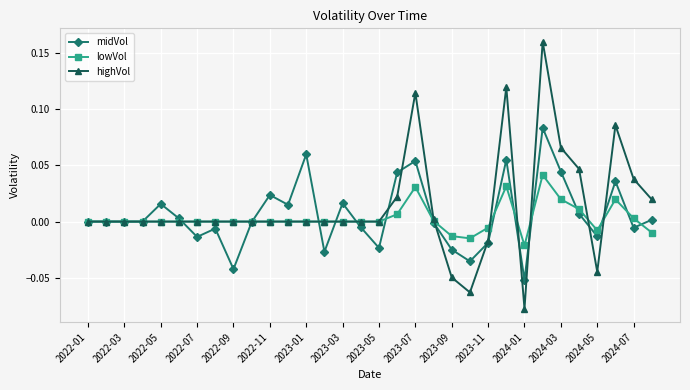

Which series has the widest spread of values?

highVol